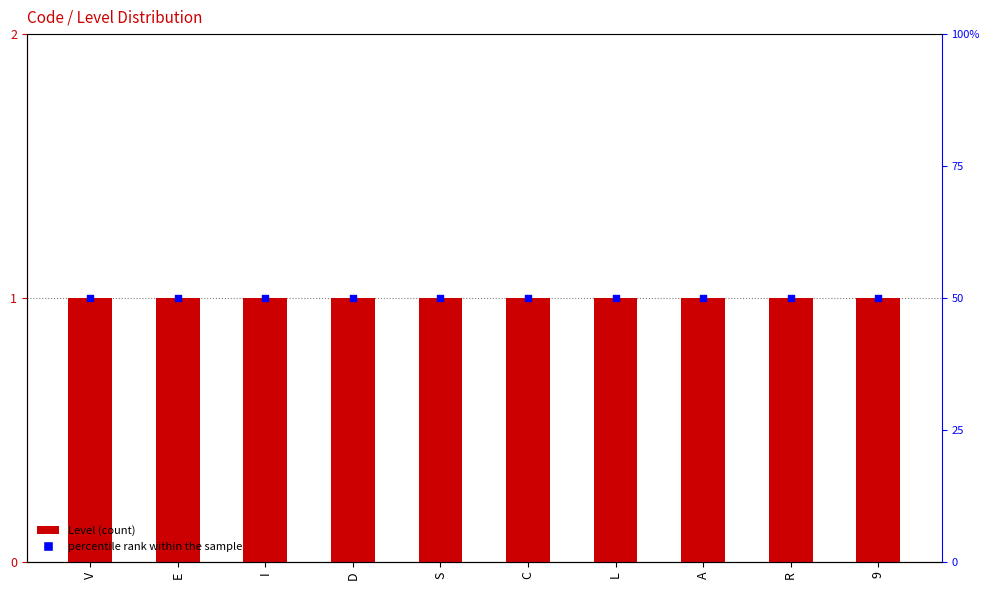

Which series has the largest Y range (max minus min)?

Level